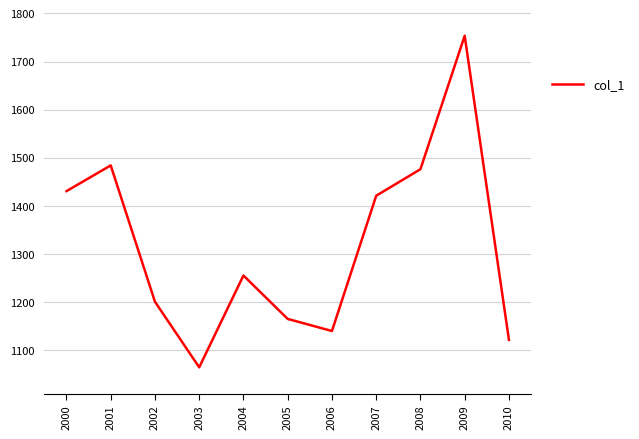

Reading left to right, transcribe all the data shown in this chart.

1430.4	1483.9	1200.5	1064.1	1255.1	1164.8	1139.6	1420.9	1476.0	1753.5	1121.3